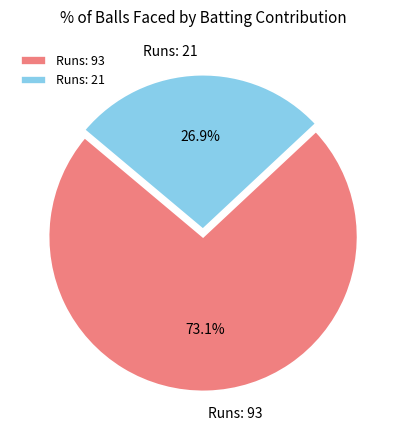

To the nearest percent, what portion does Runs: 21 represent?

27%